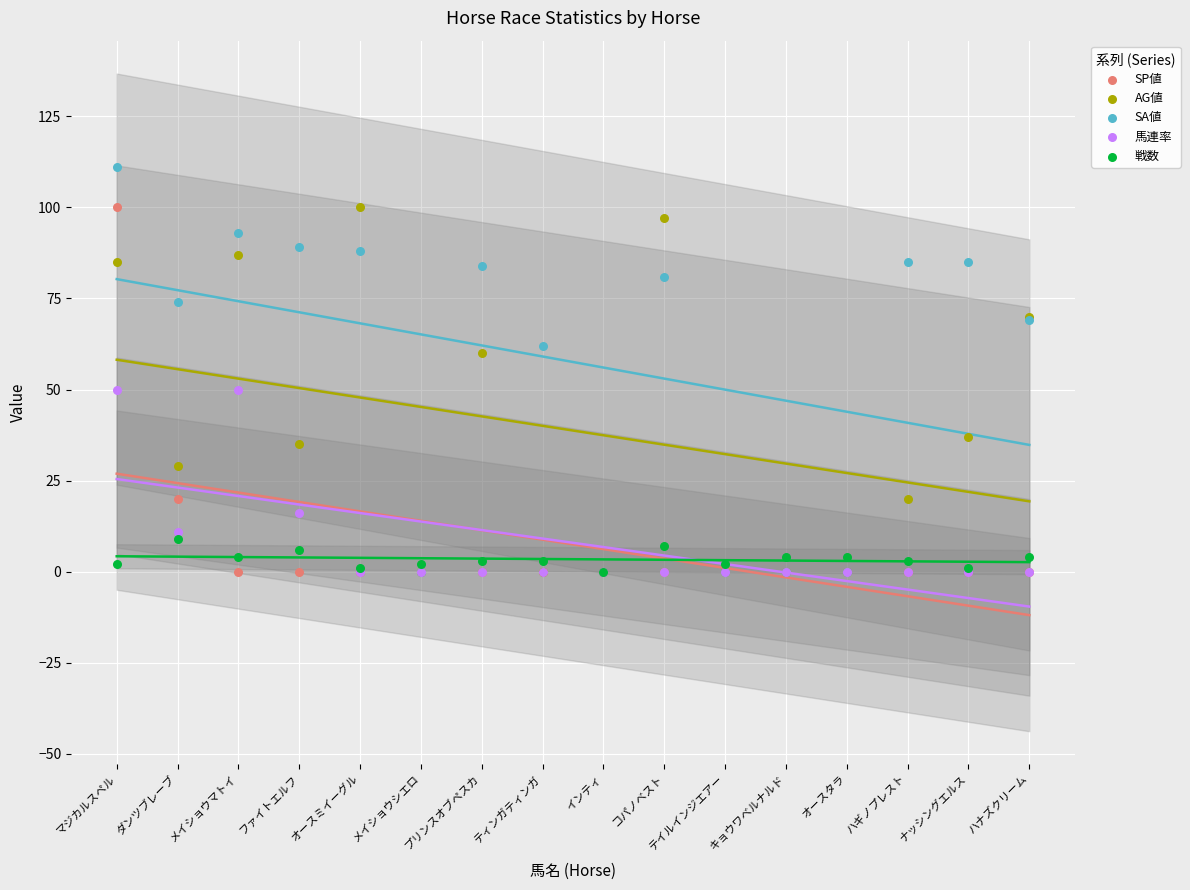

What are all the series names shown in the legend?

SP値, AG値, SA値, 馬連率, 戦数